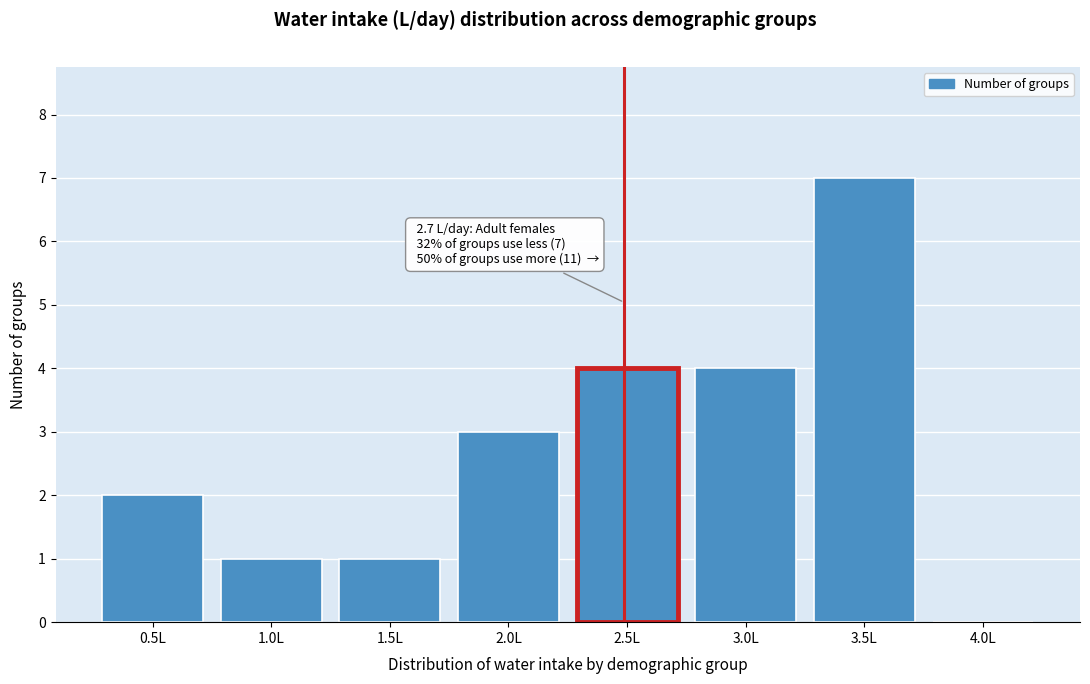

Reading left to right, extract all data points from this chart.

0.5L=2	1.0L=1	1.5L=1	2.0L=3	2.5L=4	3.0L=4	3.5L=7	4.0L=0